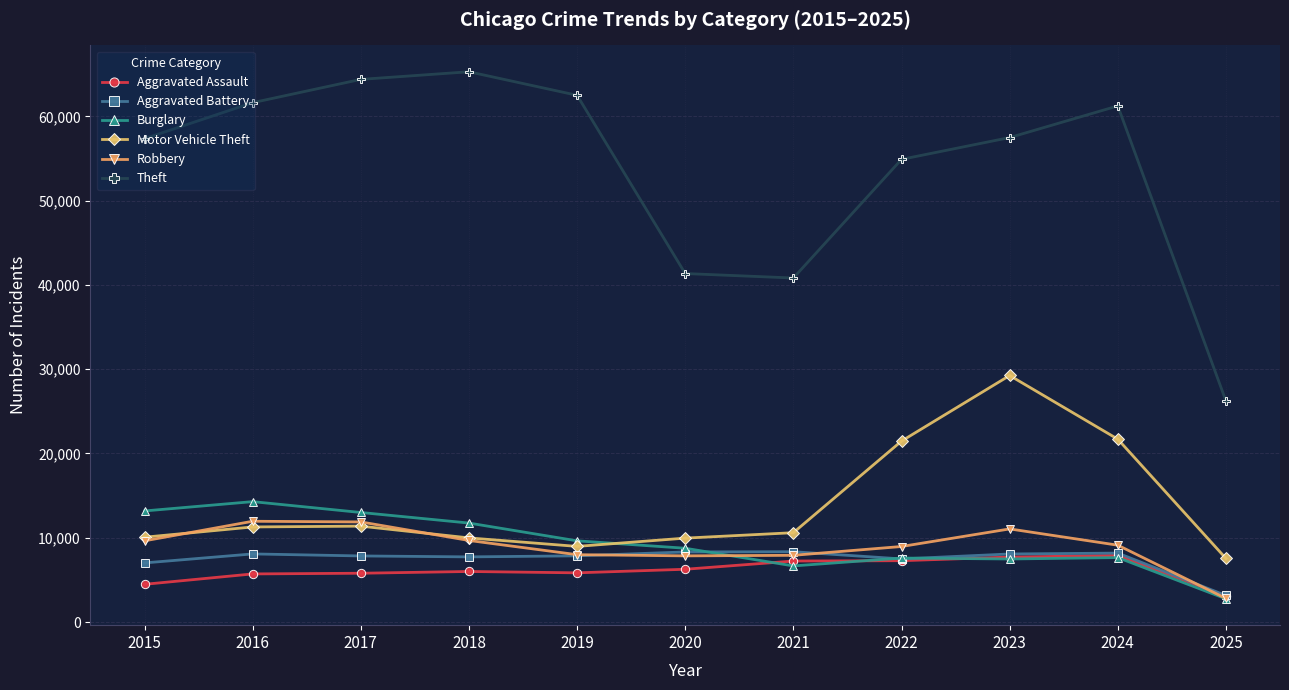

What is the difference between the Aggravated Assault values at 2015 and 2020?

1785